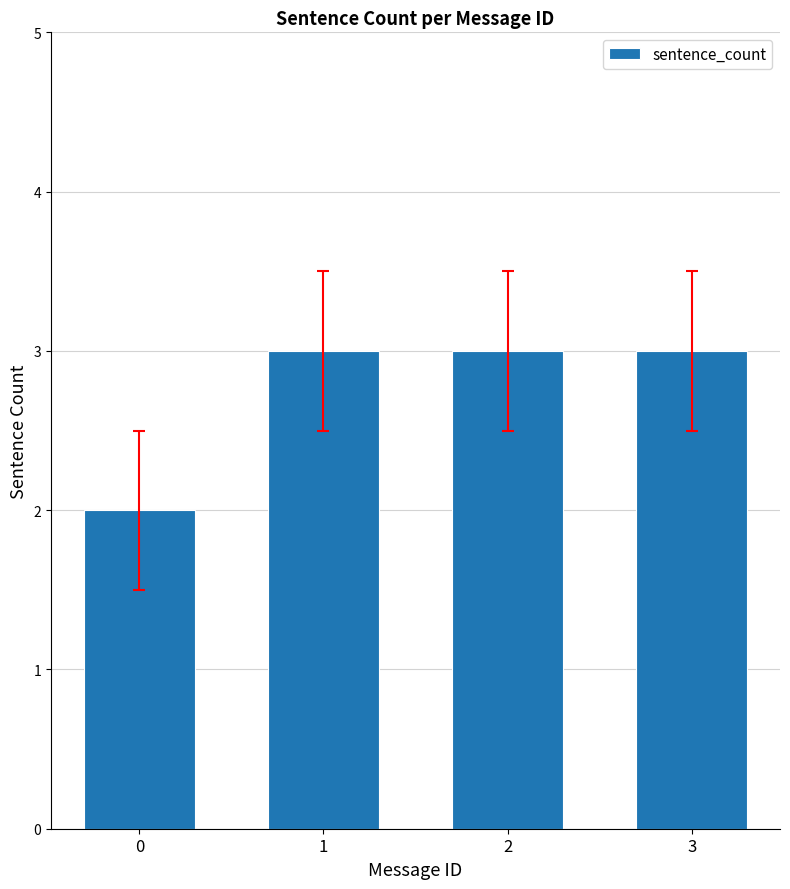

The value at 3 is 1. True or false?

False